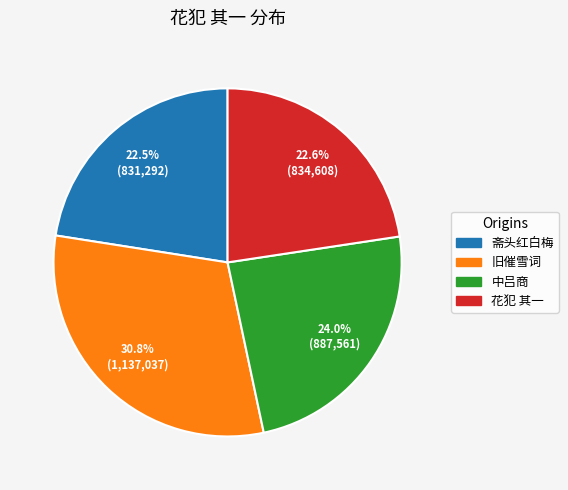

What is the ratio of the value at 旧催雪词 to the value at 斋头红白梅?

1.4